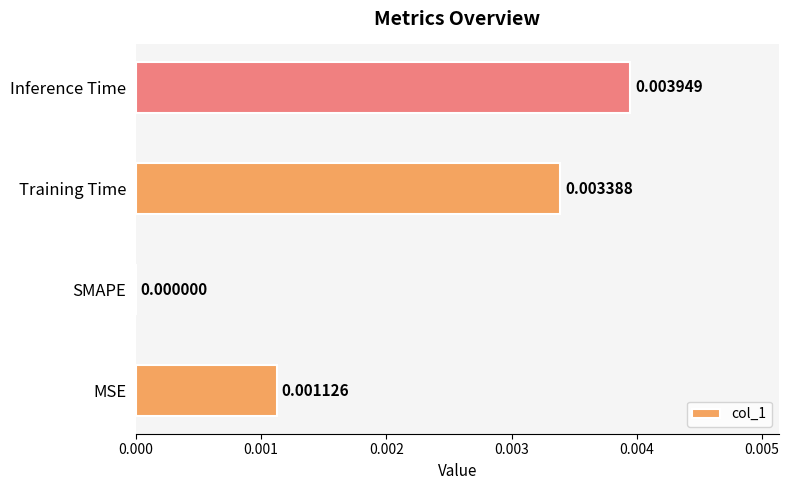

Which has a higher value, Inference Time or SMAPE?

Inference Time